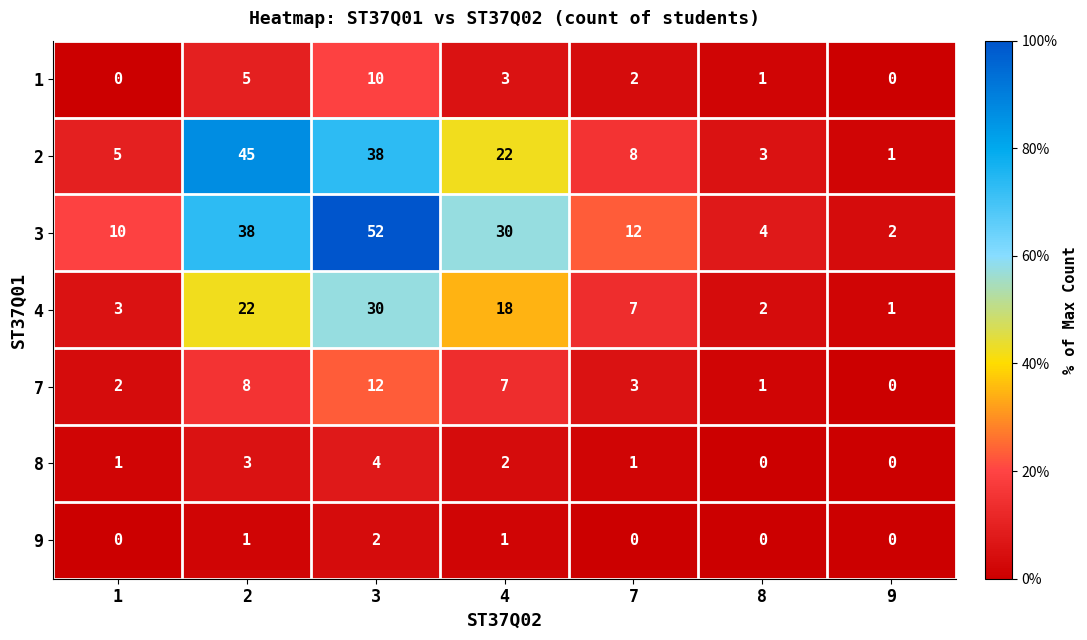

The value of 9 at 8 is 1. True or false?

False